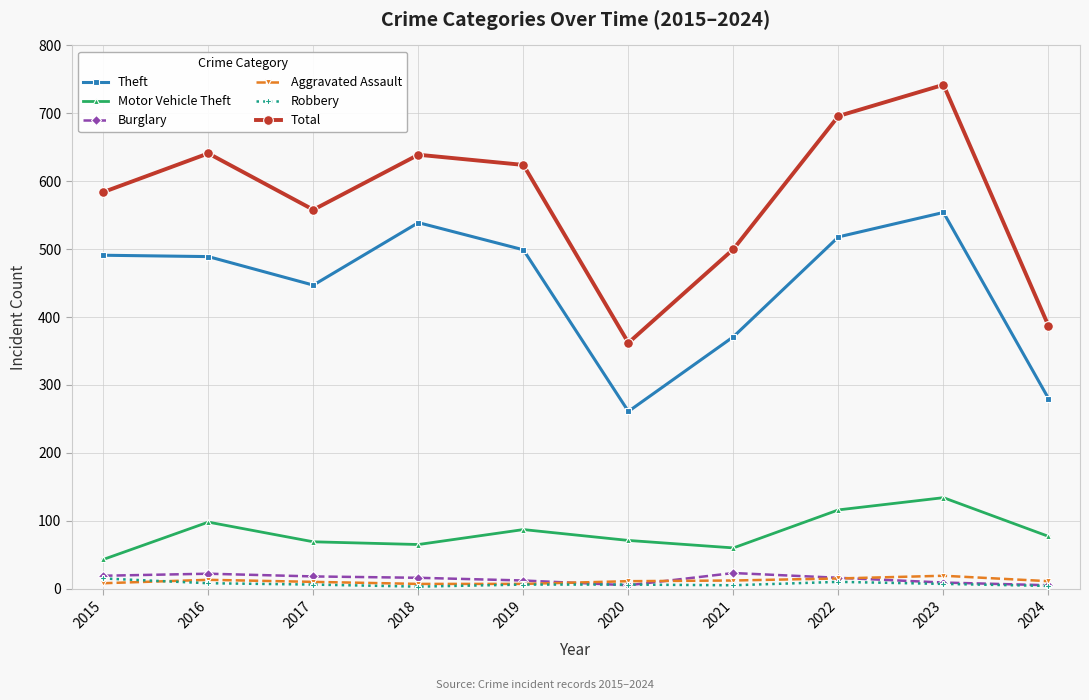

What is the value of the Burglary point at the 2nd from the left?

22